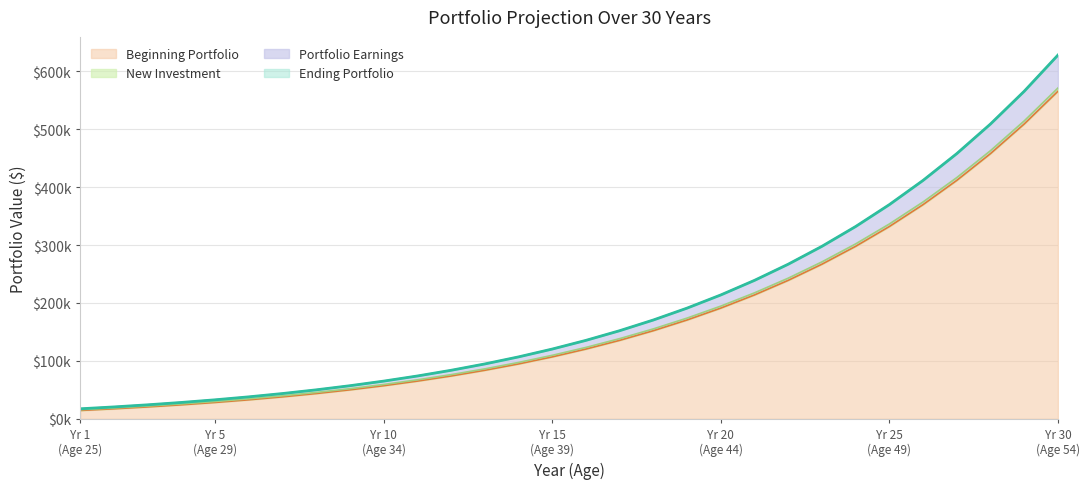

Does the chart have visible grid lines?

Yes